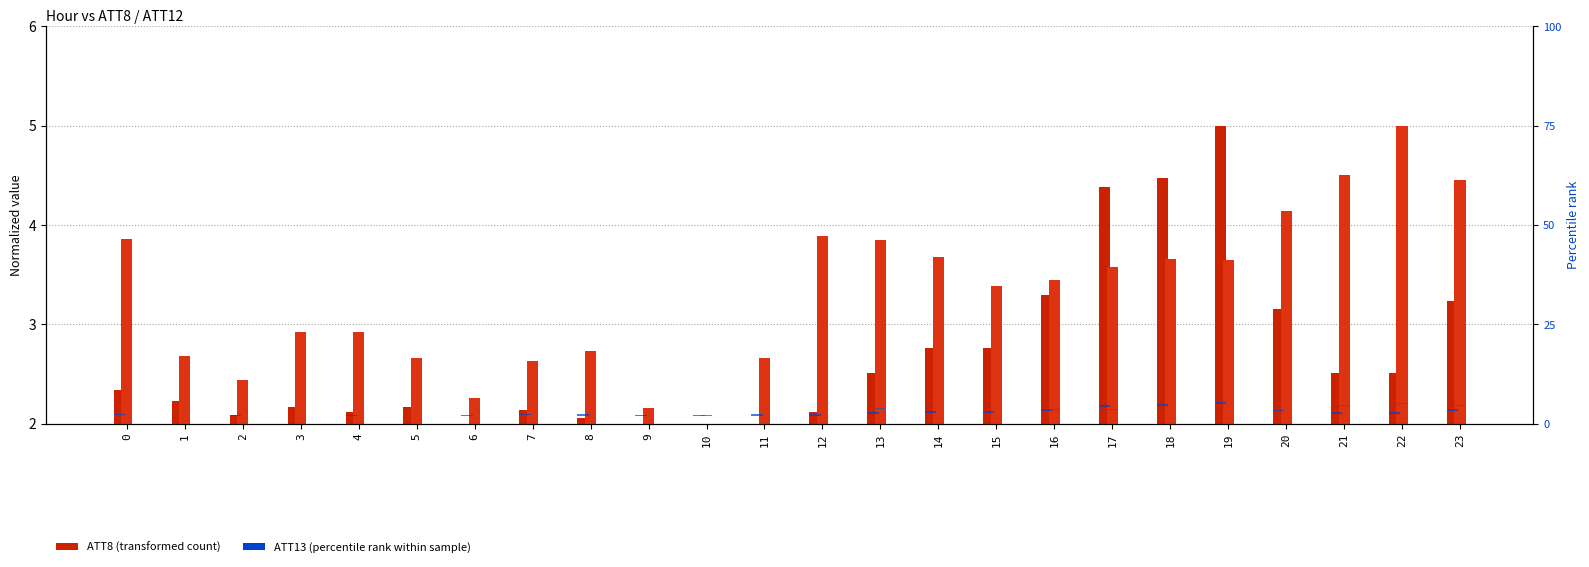

What is the difference between the ATT13 values at 13 and 20?

0.1